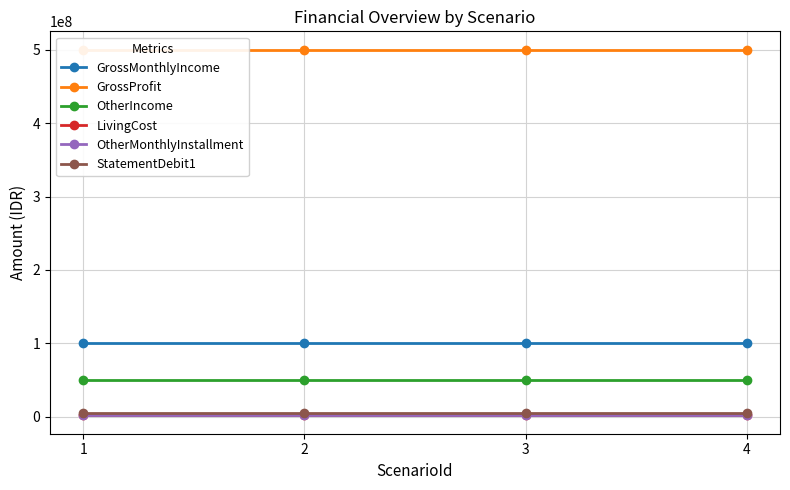

Does the chart display data point markers on the line(s)?

Yes